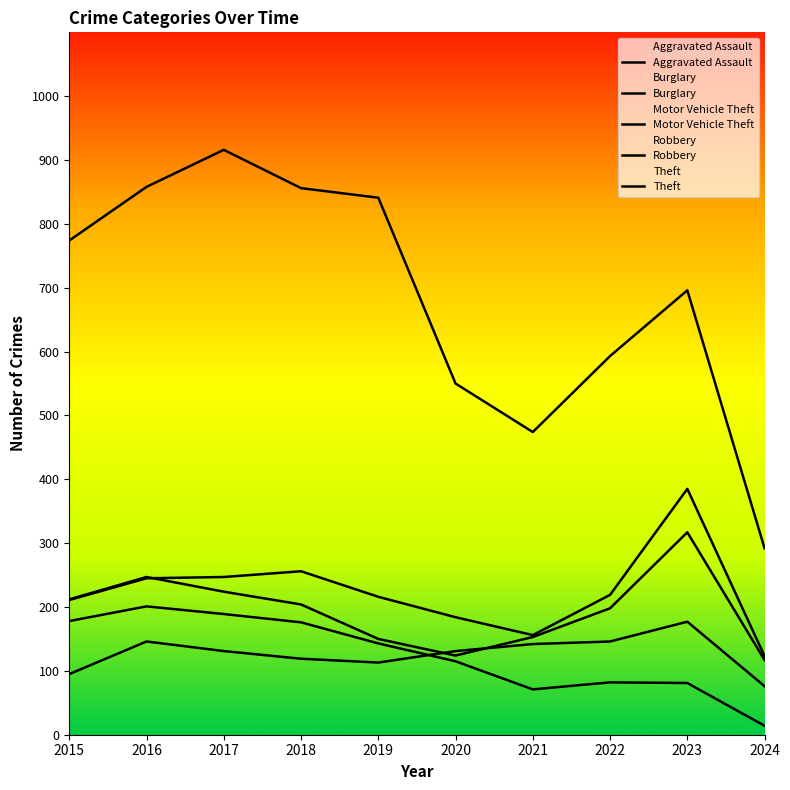

What is the difference between the second highest and minimum values in the Robbery series?

130